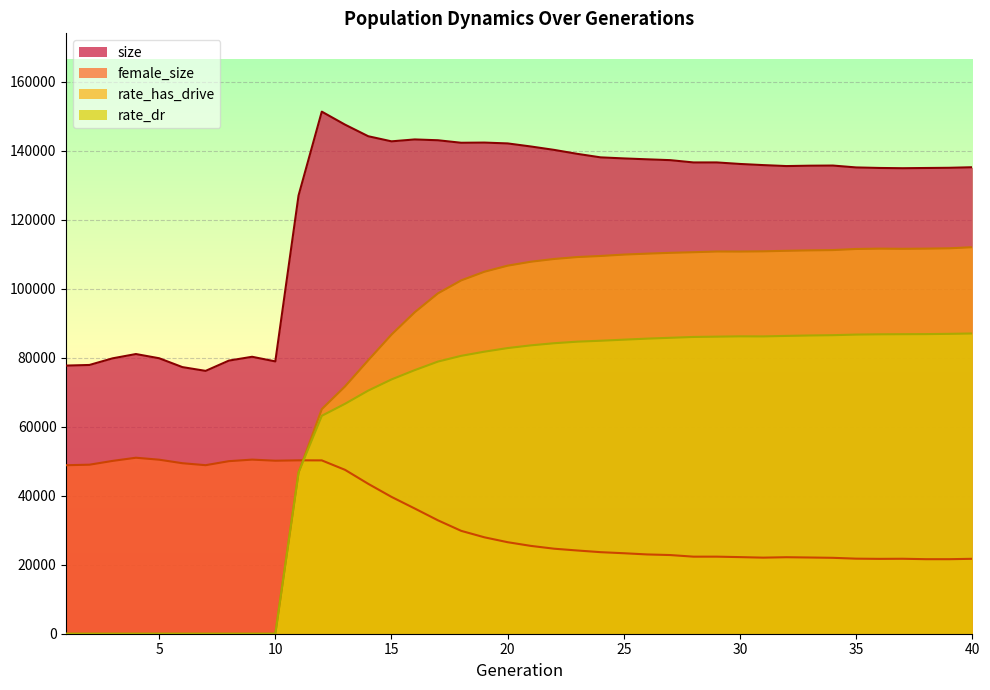

At which category is the sum across all series the highest?

20